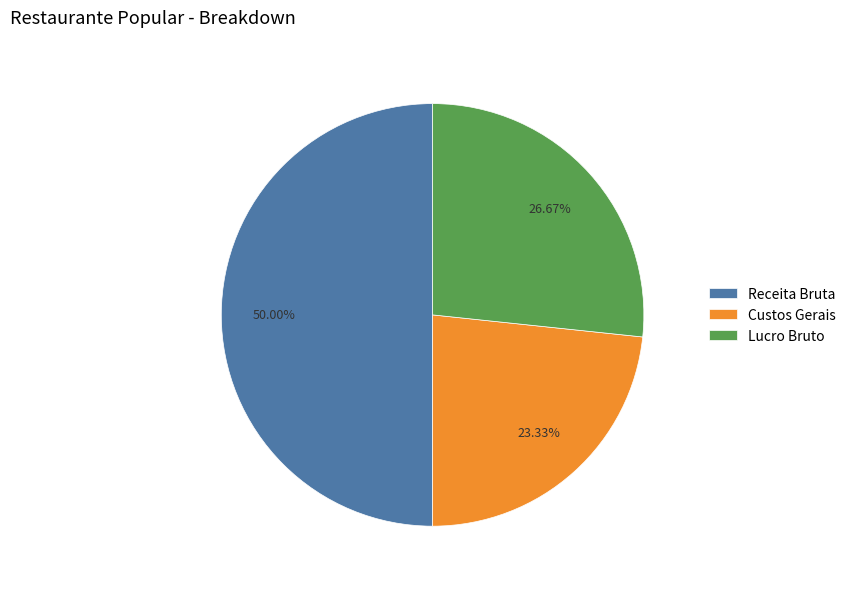

Count the number of slices in the pie.

3